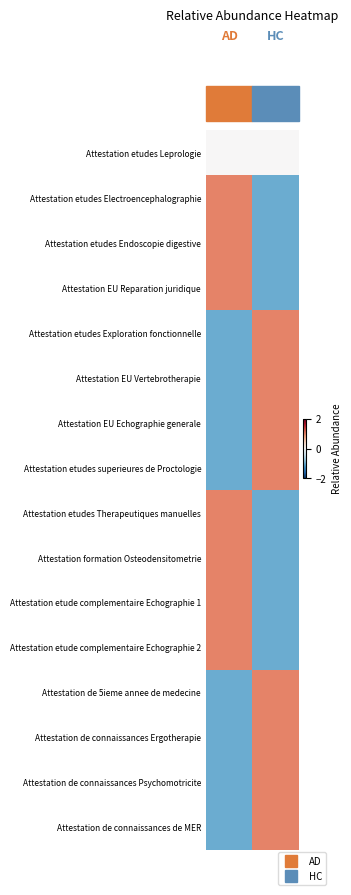

What is the maximum value shown in the chart?

1.0